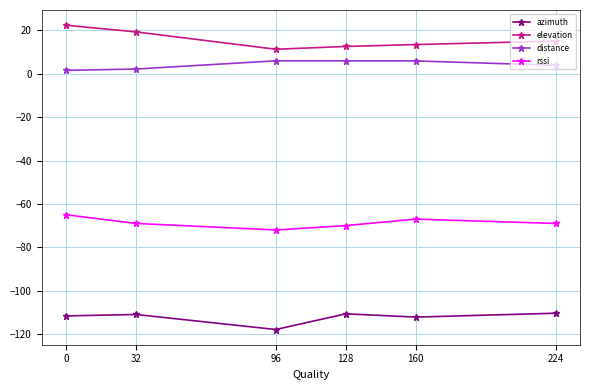

At which category does rssi reach its first local peak?

160